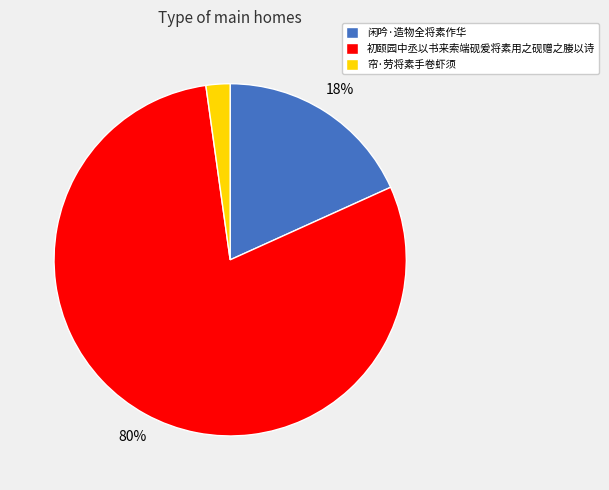

Is the sum of 闲吟·造物全将素作华 and 初颐园中丞以书来索端砚爰将素用之砚赠之媵以诗 greater than half?

Yes